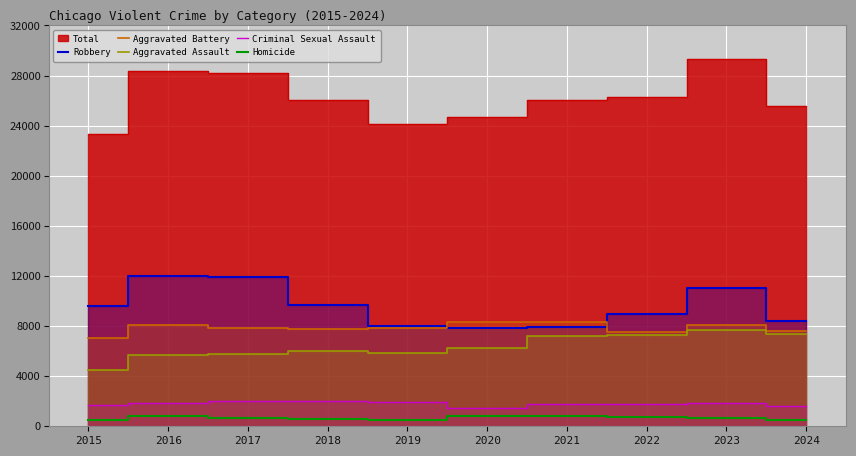

What is the value of the Robbery point at the 2nd from the left?

11960